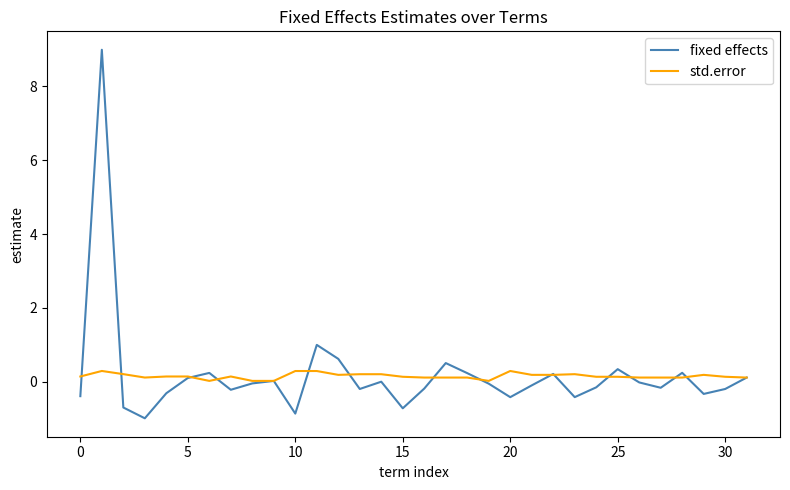

Which series has the widest spread of values?

fixed effects